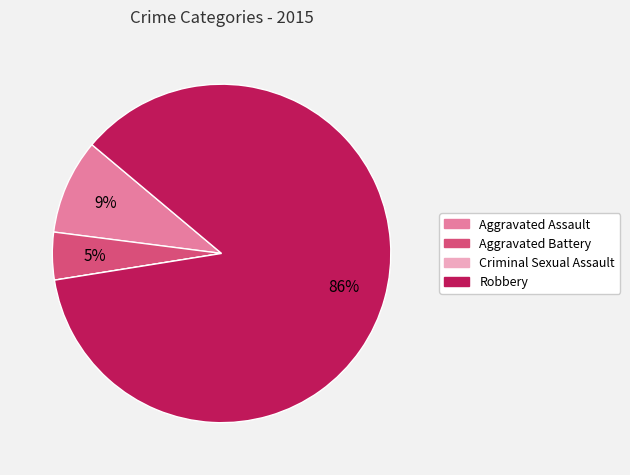

To the nearest percent, what percentage of the pie is Aggravated Assault?

9%